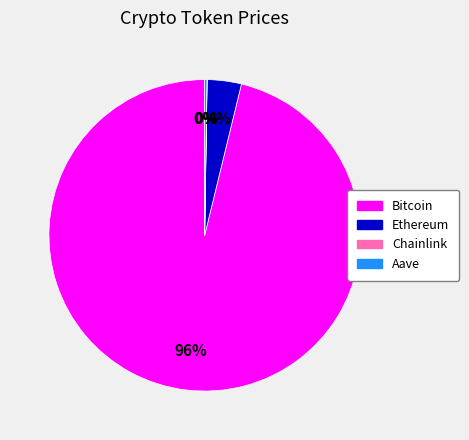

To the nearest percent, what is the difference between the largest and smallest slice percentages?

96%